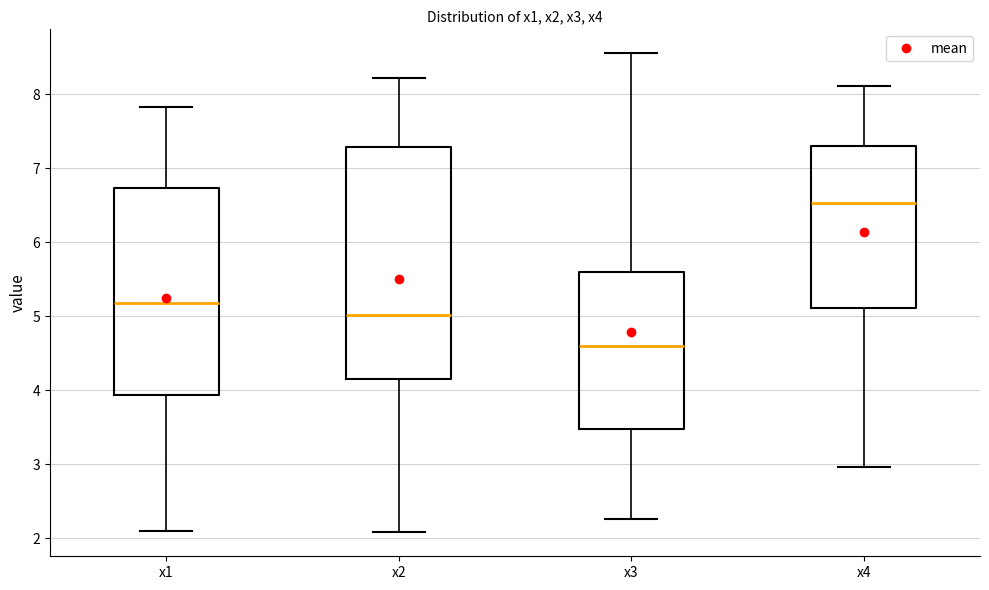

Where is the lower edge of the box for x2 on the y-axis? The values are not printed on the chart, so give them approximately, as read against the axis.

4.2